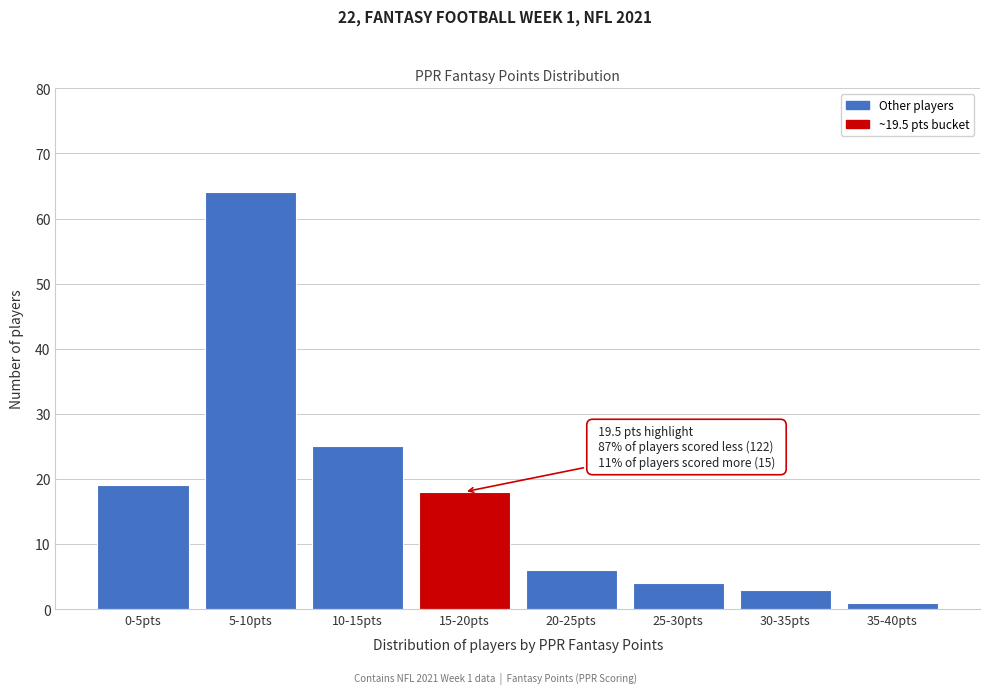

Reading left to right, transcribe all the data shown in this chart.

0-5pts=19	5-10pts=64	10-15pts=25	15-20pts=18	20-25pts=6	25-30pts=4	30-35pts=3	35-40pts=1